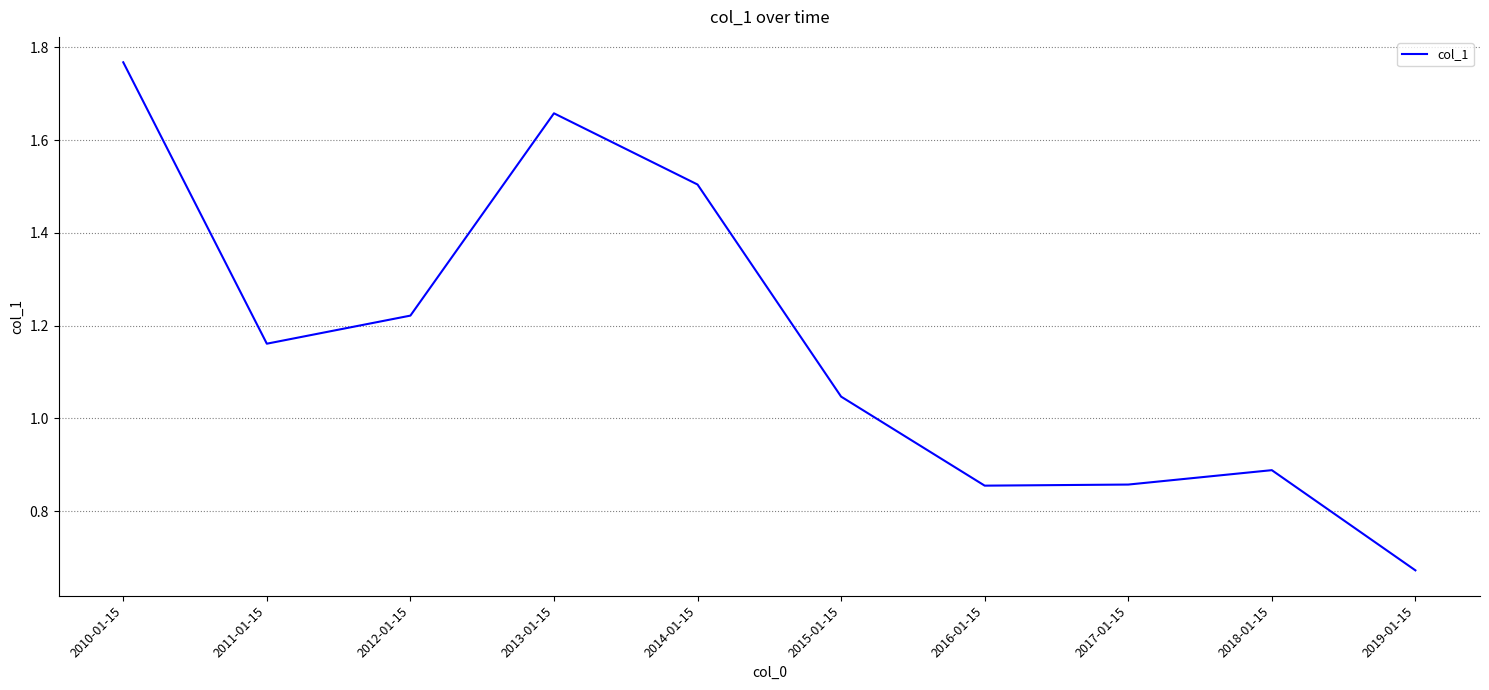

True or false: the data shows 0.9 at 2010-01-15.

False